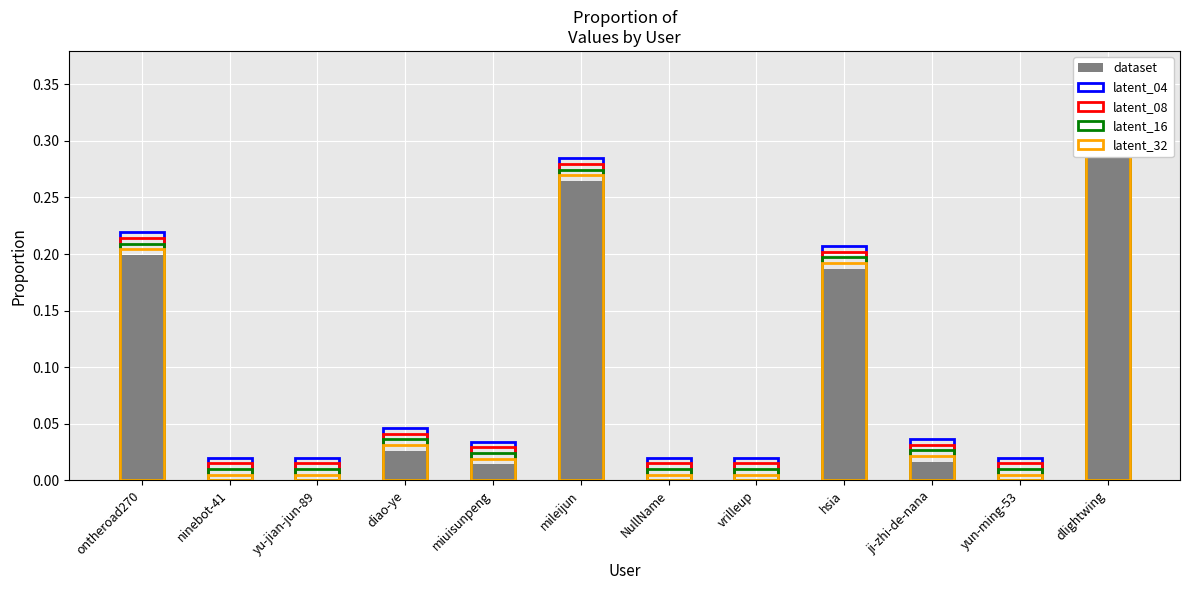

Is it true that latent_16 equals 0.0 at vrilleup?

False